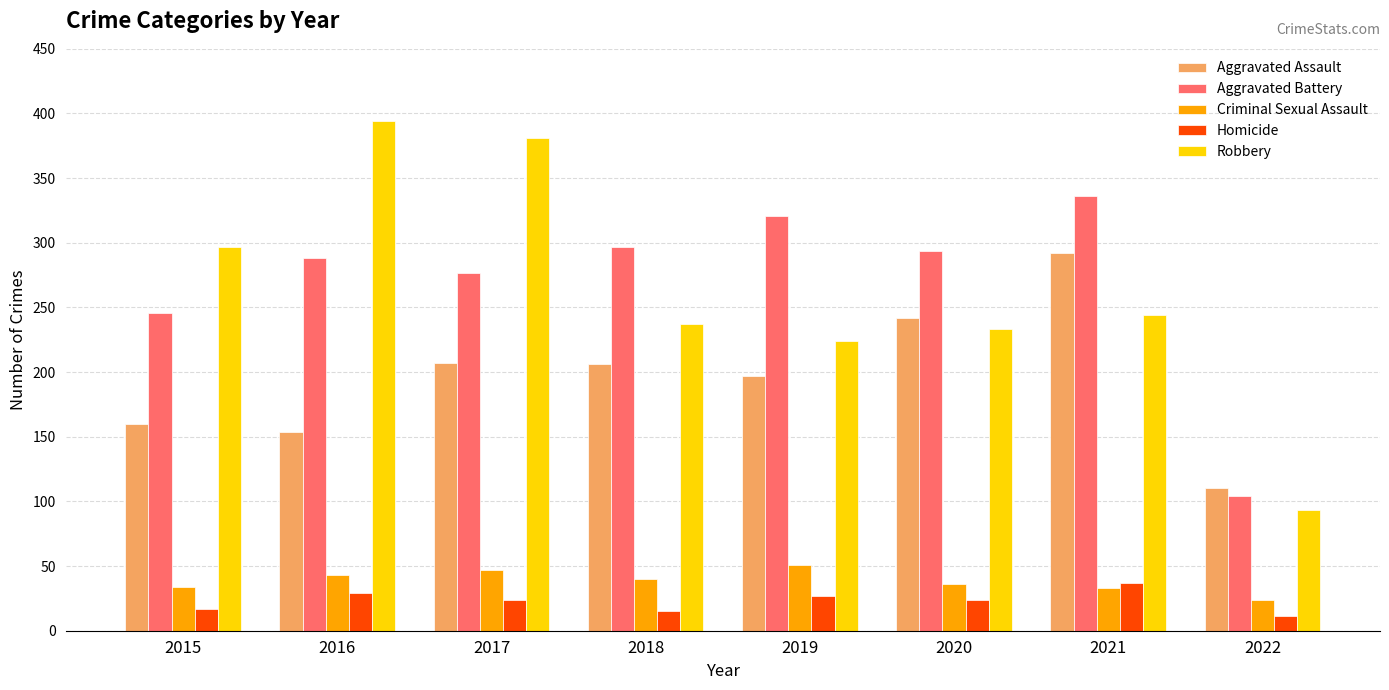

What is the sum of the Homicide values at 2022 and 2020?

35